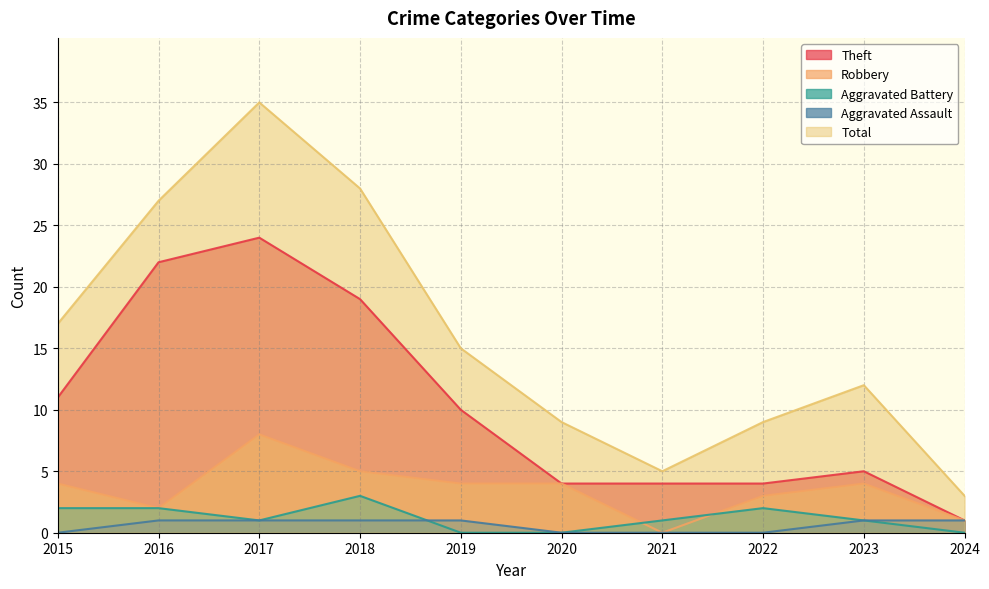

Count the number of data series in this chart.

5